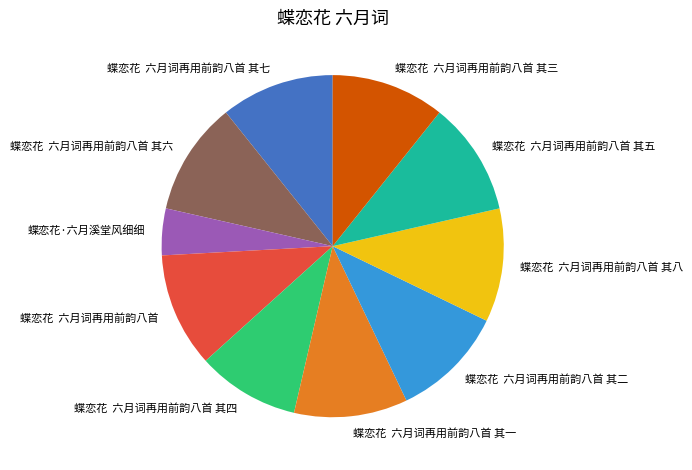

The 蝶恋花 六月词再用前韵八首 其六 slice represents 11% of the pie. True or false?

True